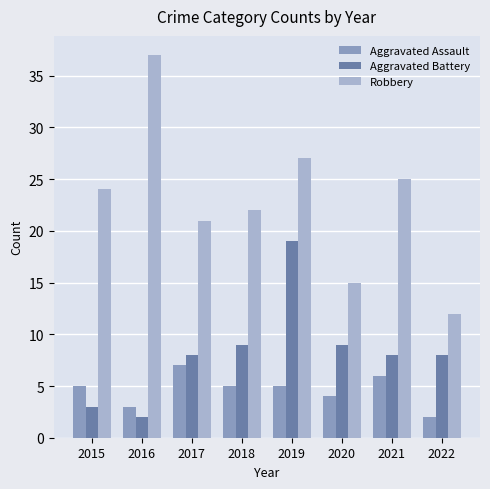

What is the minimum value for Robbery?

12